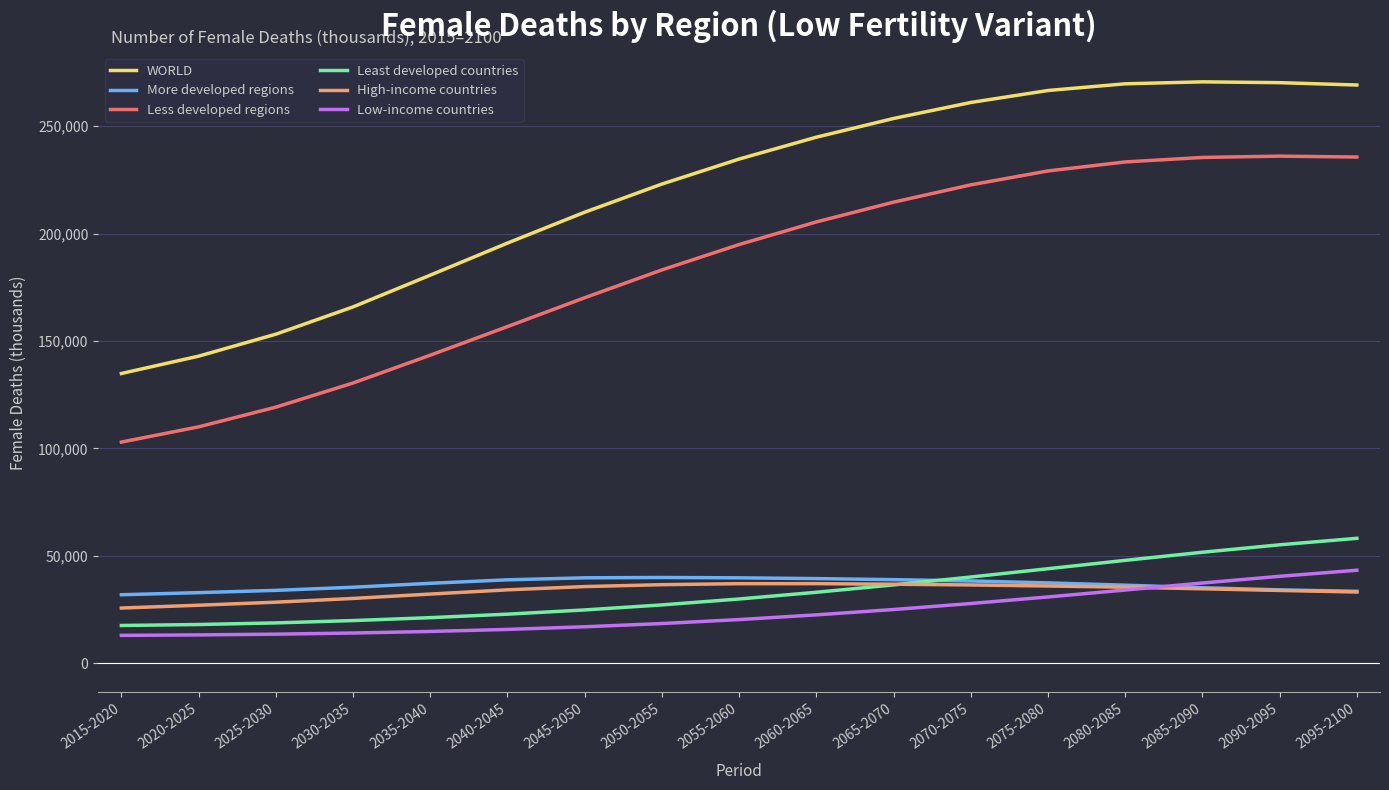

At how many categories does at least one series exceed 114945?

17